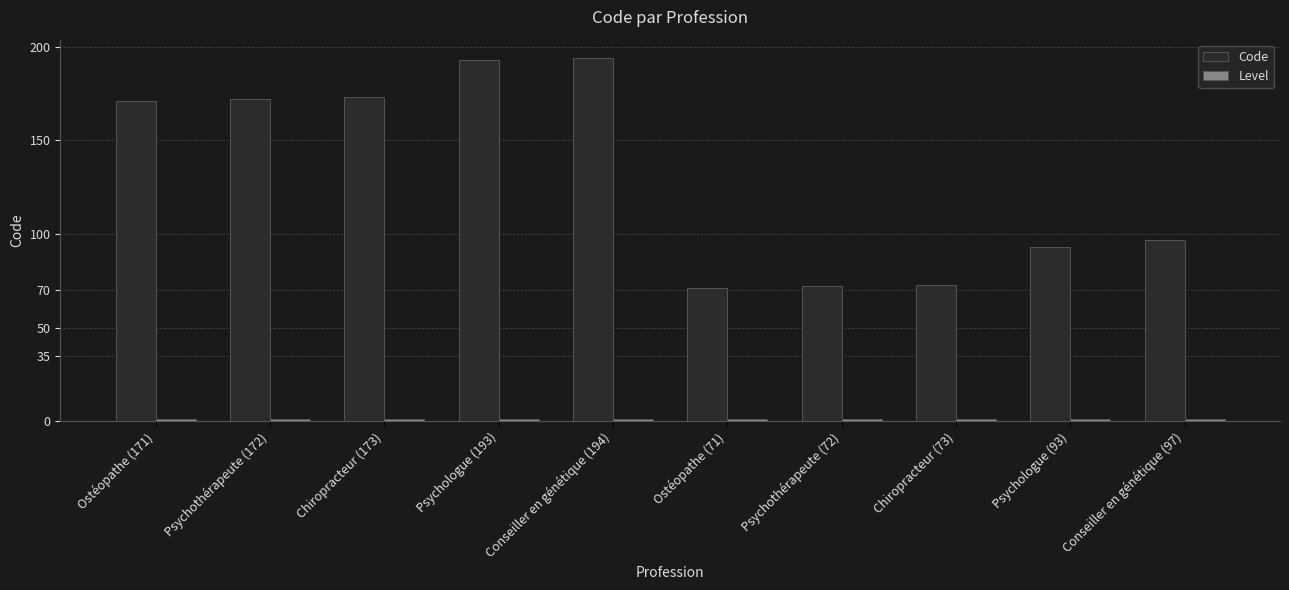

The value of Code at Psychothérapeute (172) is 60. True or false?

False